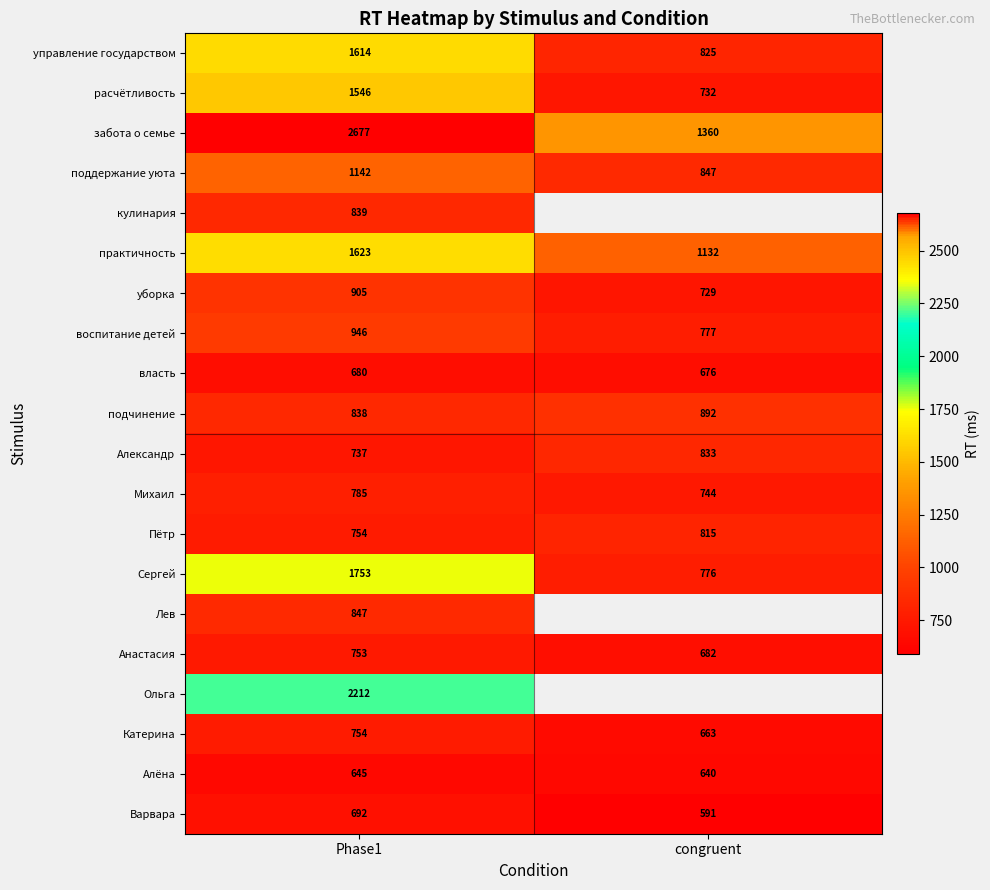

Rank the categories by практичность value from lowest to highest.

congruent, Phase1